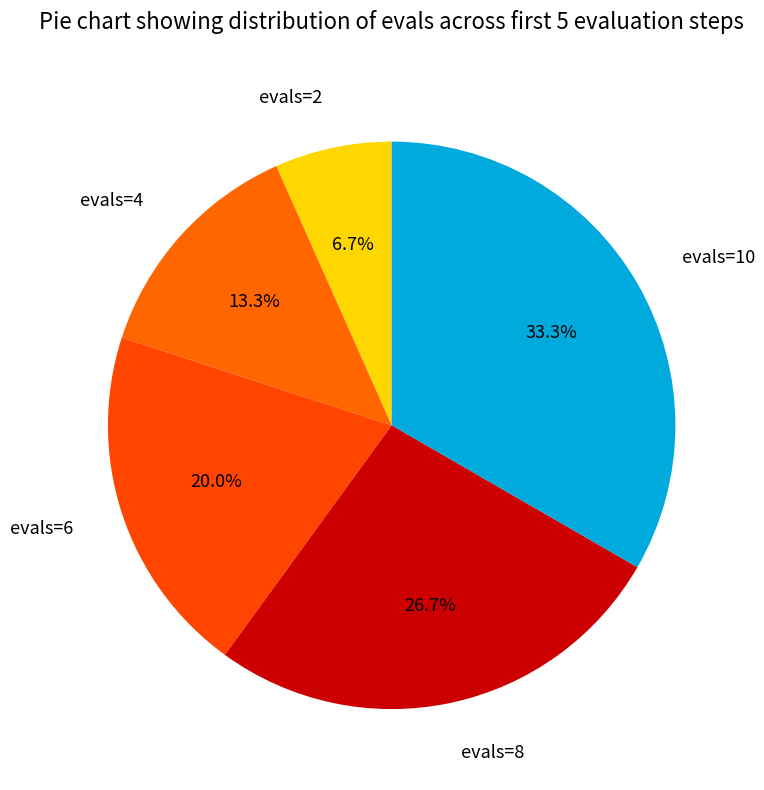

Is there any slice that represents more than half of the pie?

No